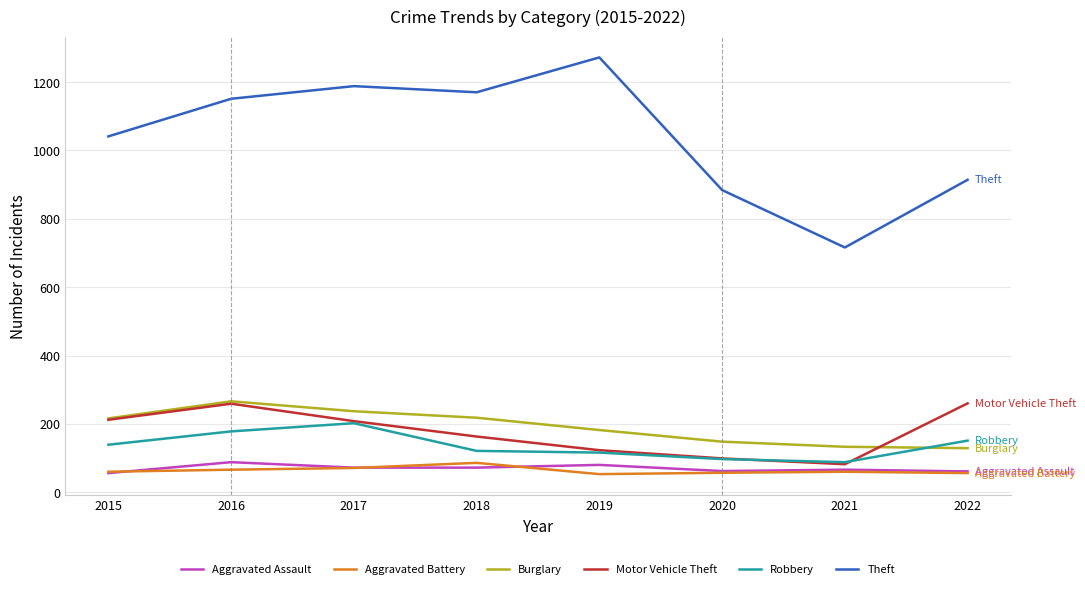

What is the approximate value of Robbery at 2017?

202